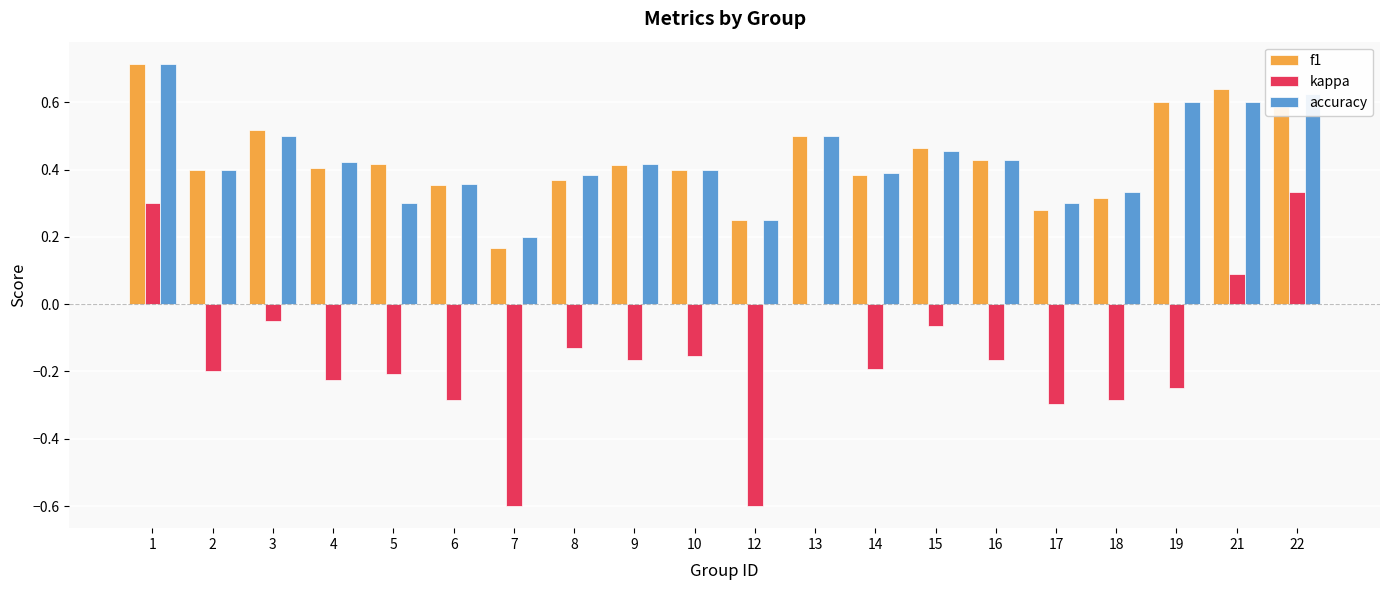

At which label is f1 closest to 0?

7